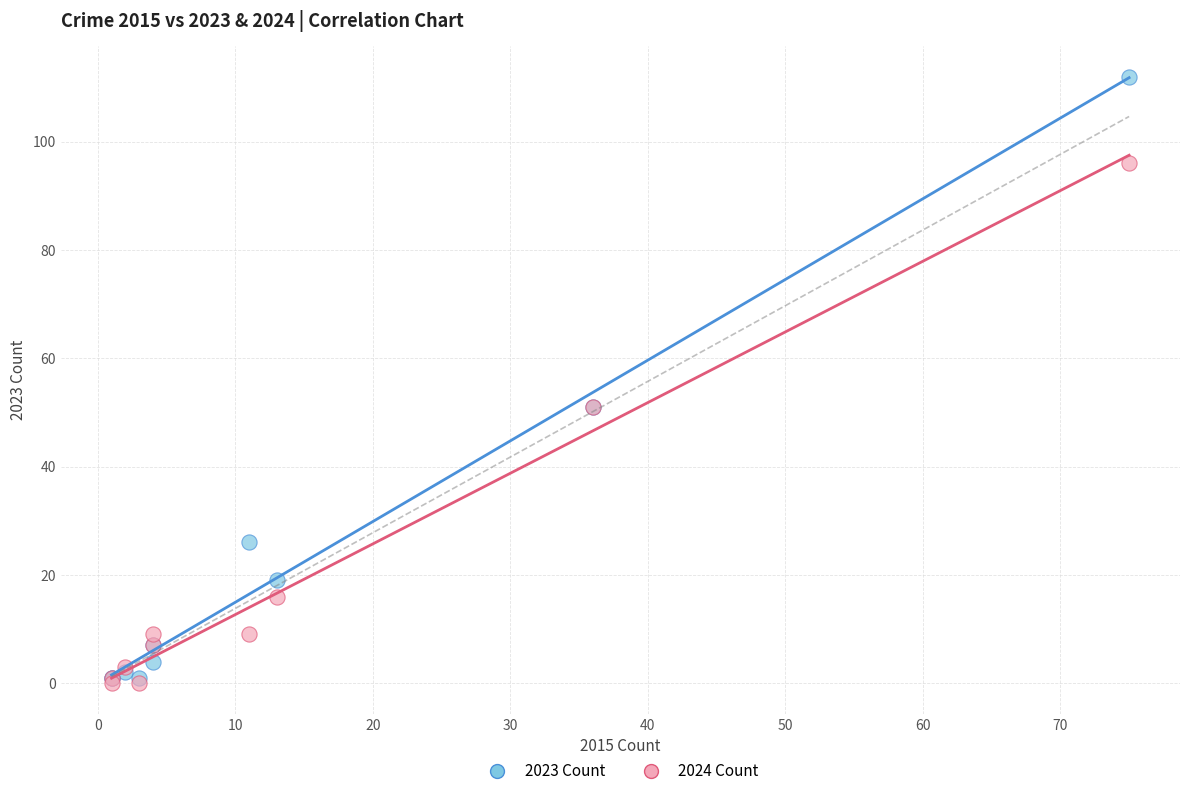

What are all the series names shown in the legend?

2023 Count, 2024 Count